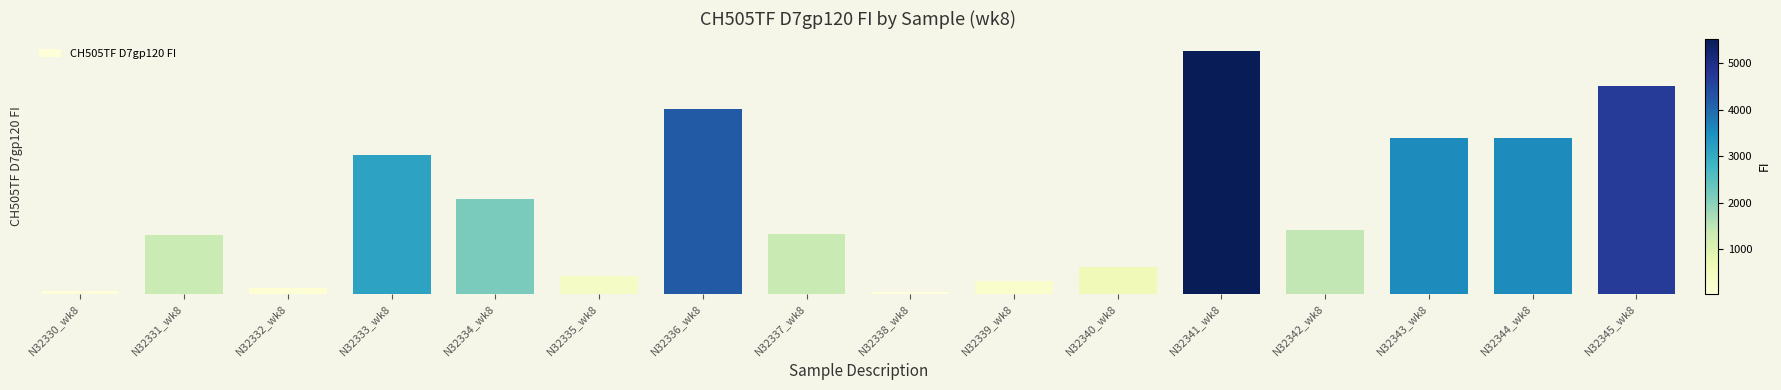

Reading left to right, list all the values displayed in this chart.

60.8	1327.0	132.3	3151.3	2160.5	401.0	4203.0	1350.0	35.3	286.3	607.0	5531.5	1460.5	3555.5	3550.5	4725.8